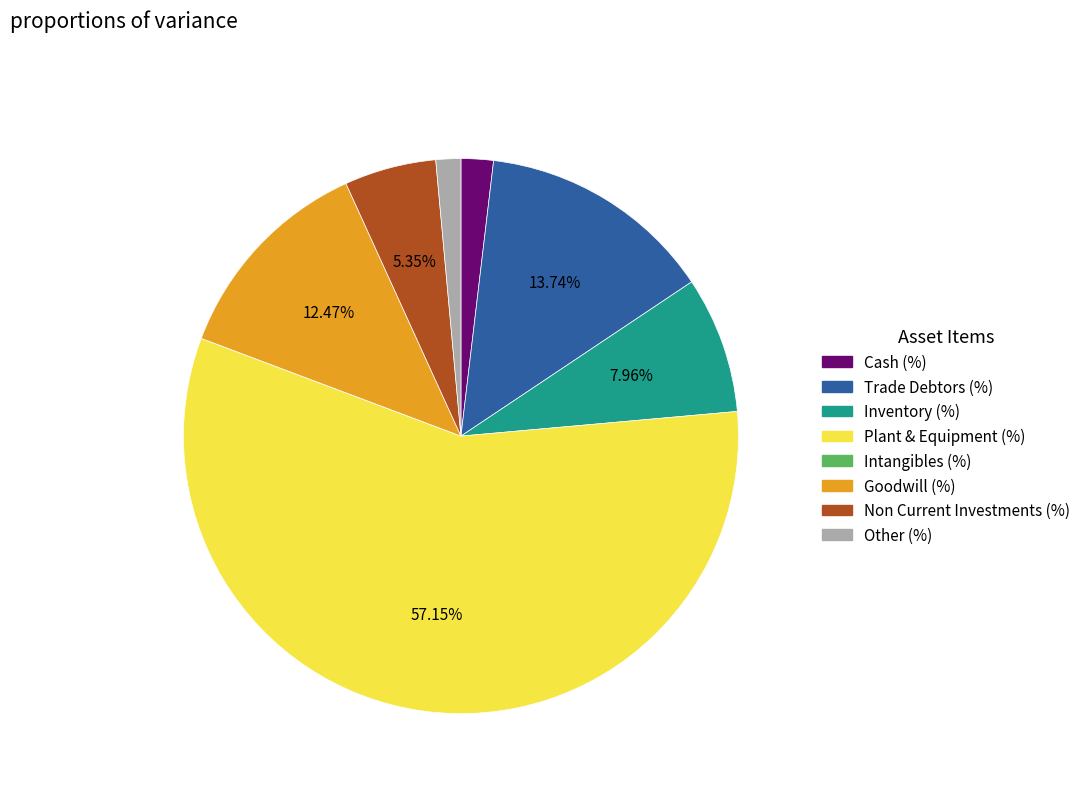

The Goodwill (%) slice represents 7% of the pie. True or false?

False